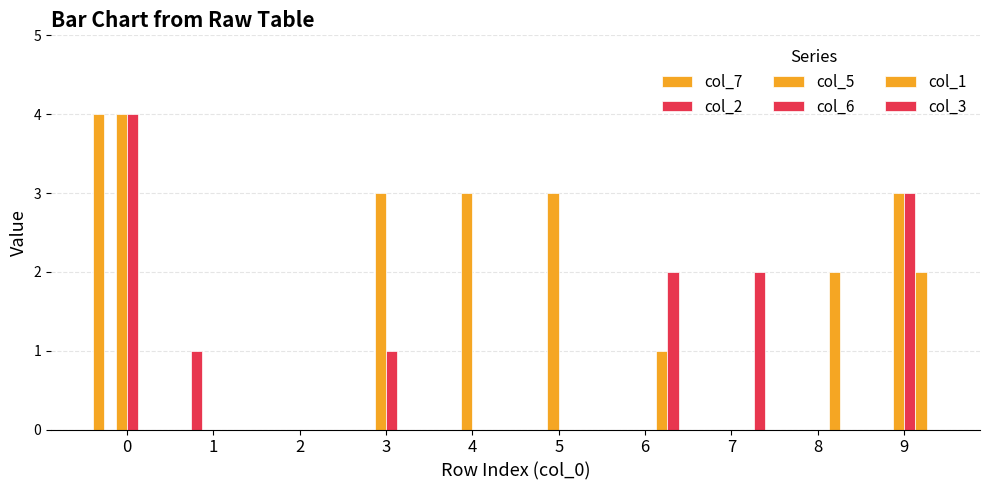

Reading left to right, what are all the values shown in this chart?

col_7: 0=4	1=0	2=0	3=0	4=0	5=0	6=0	7=0	8=0	9=0
col_2: 0=0	1=1	2=0	3=0	4=0	5=0	6=0	7=0	8=0	9=0
col_5: 0=4	1=0	2=0	3=3	4=3	5=3	6=0	7=0	8=0	9=3
col_6: 0=4	1=0	2=0	3=1	4=0	5=0	6=0	7=0	8=0	9=3
col_1: 0=0	1=0	2=0	3=0	4=0	5=0	6=1	7=0	8=2	9=2
col_3: 0=0	1=0	2=0	3=0	4=0	5=0	6=2	7=2	8=0	9=0